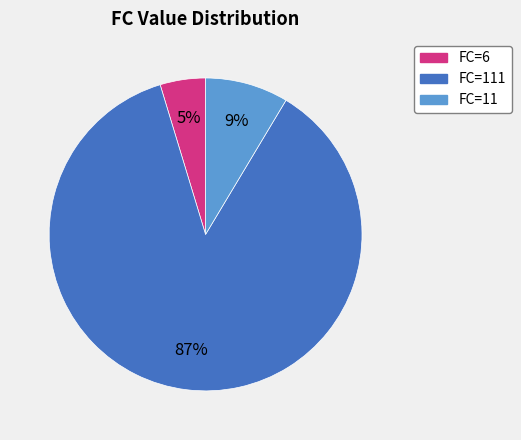

What is the largest slice in the pie chart?

FC=111